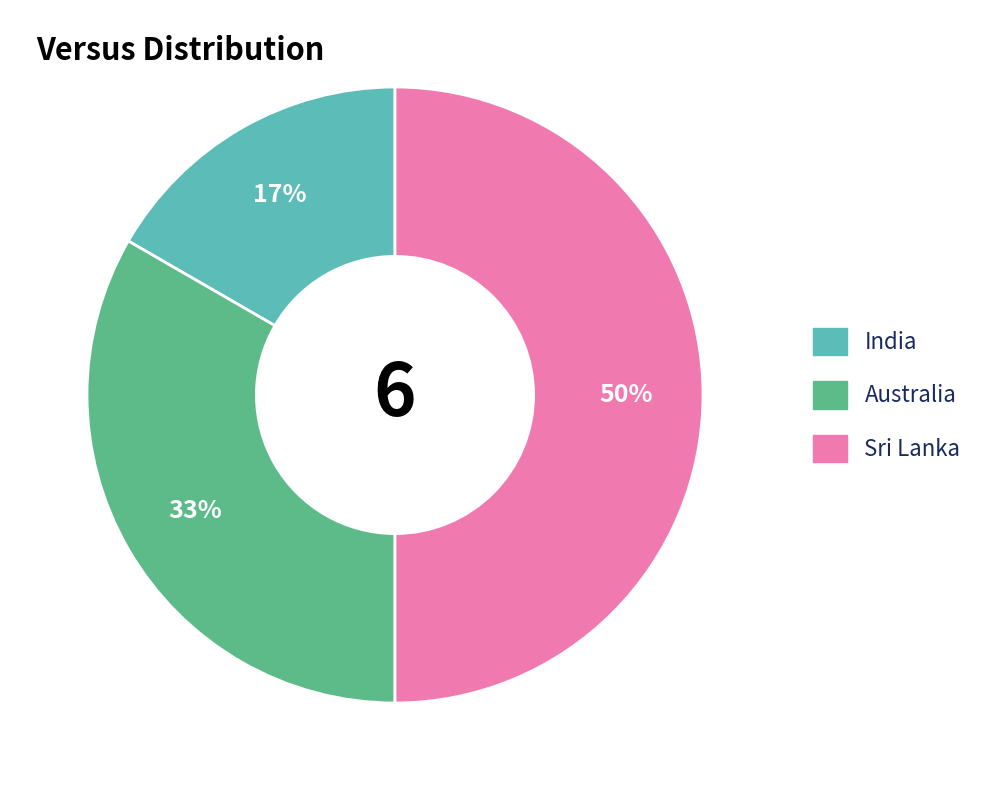

How many segments does this pie chart have?

3